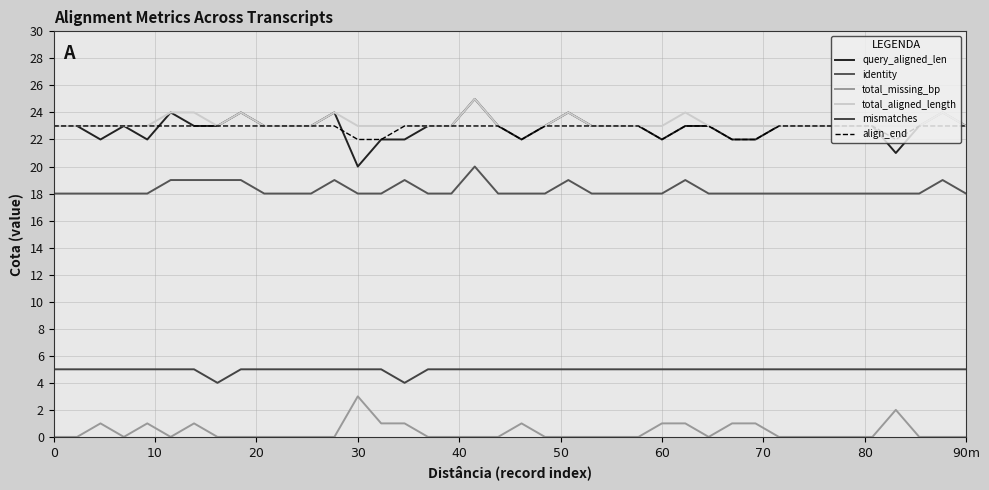

True or false: mismatches and query_aligned_len cross at least once.

False